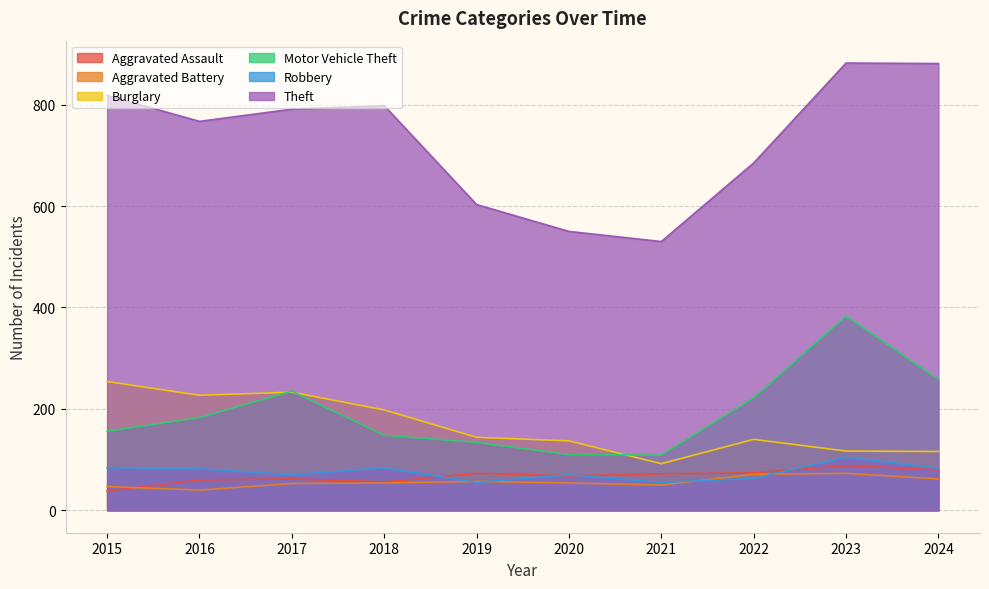

How many lines are shown in the chart?

6